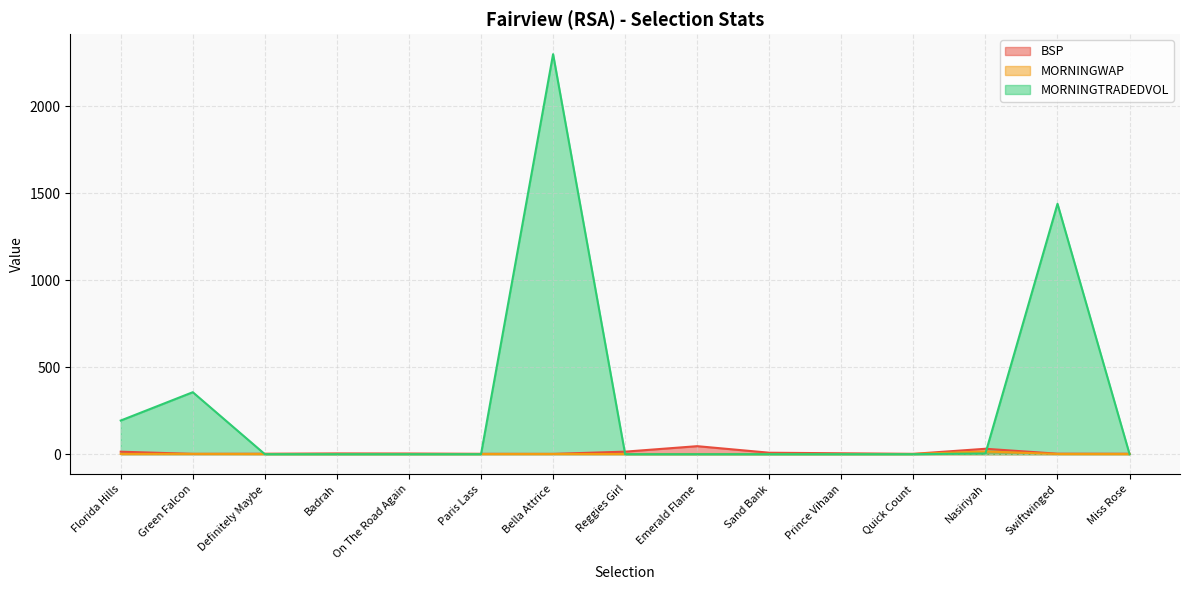

What is the greatest value displayed?

2298.2